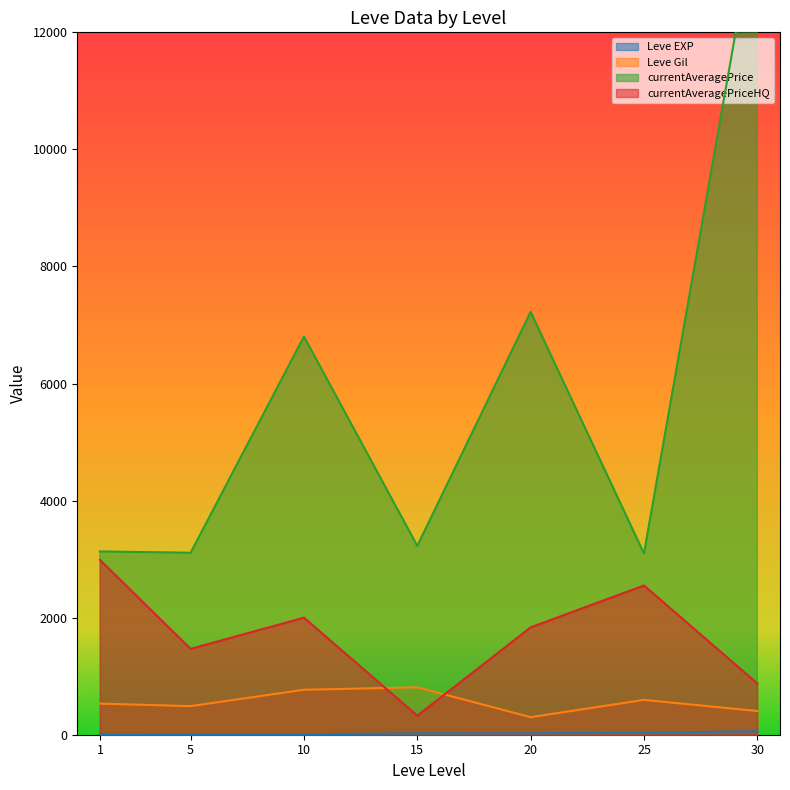

What is the lowest value of the Leve Gil series?

300.0